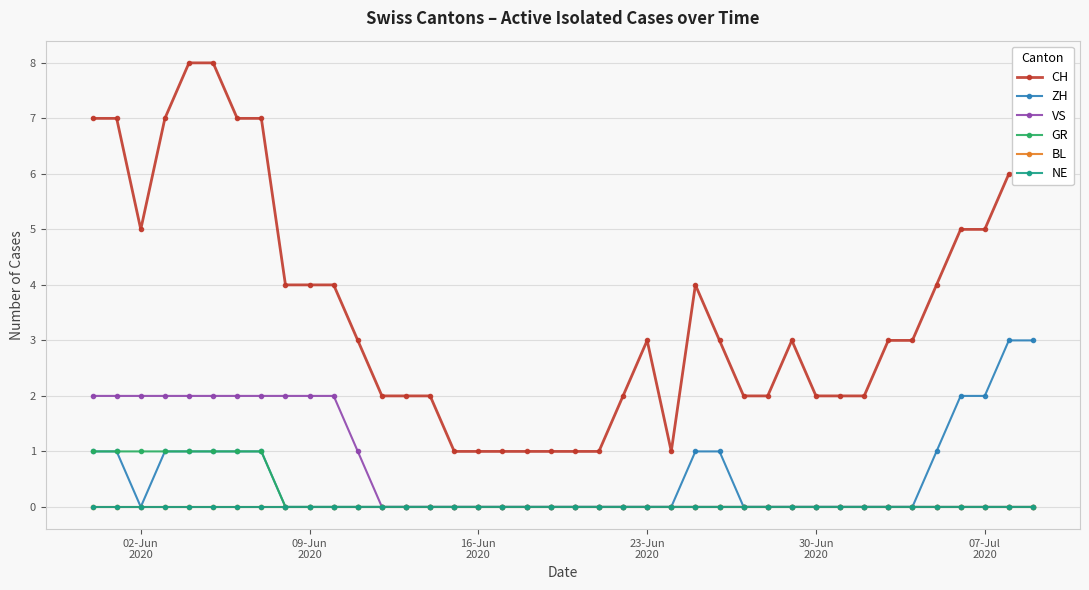

Does the chart have visible grid lines?

Yes